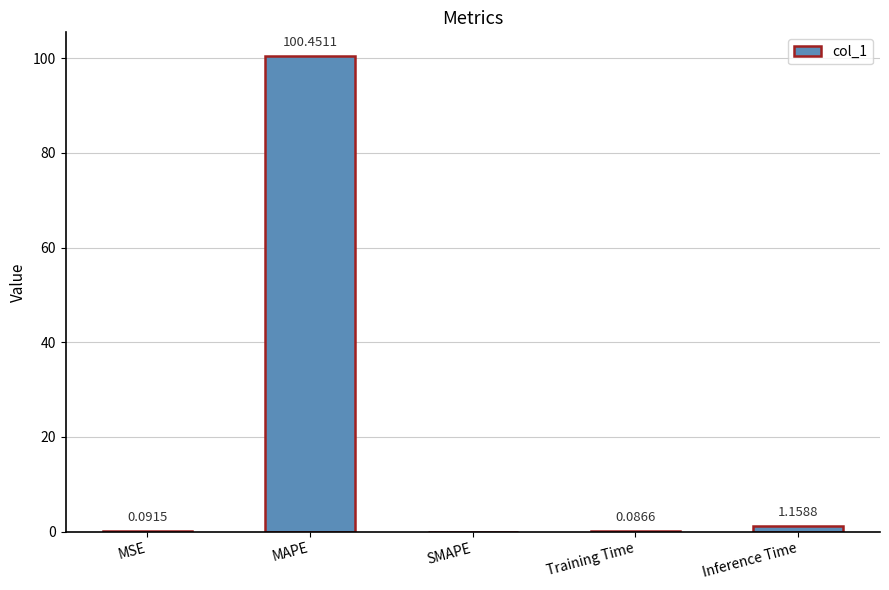

Count the number of values greater than 0.

4